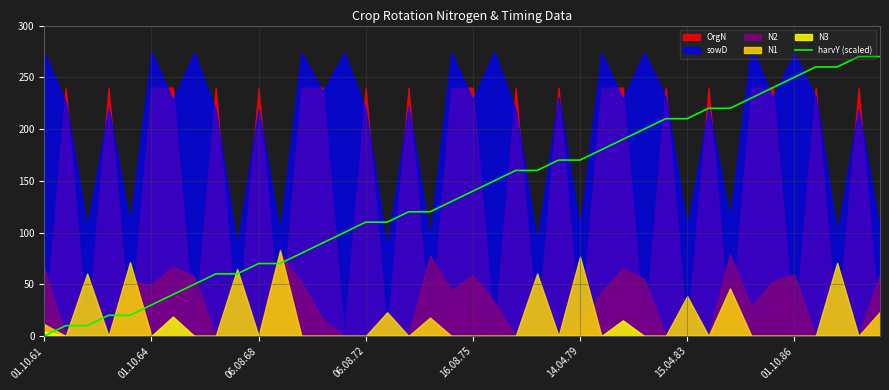

At which label does harvY (scaled) reach its minimum?

01.10.61